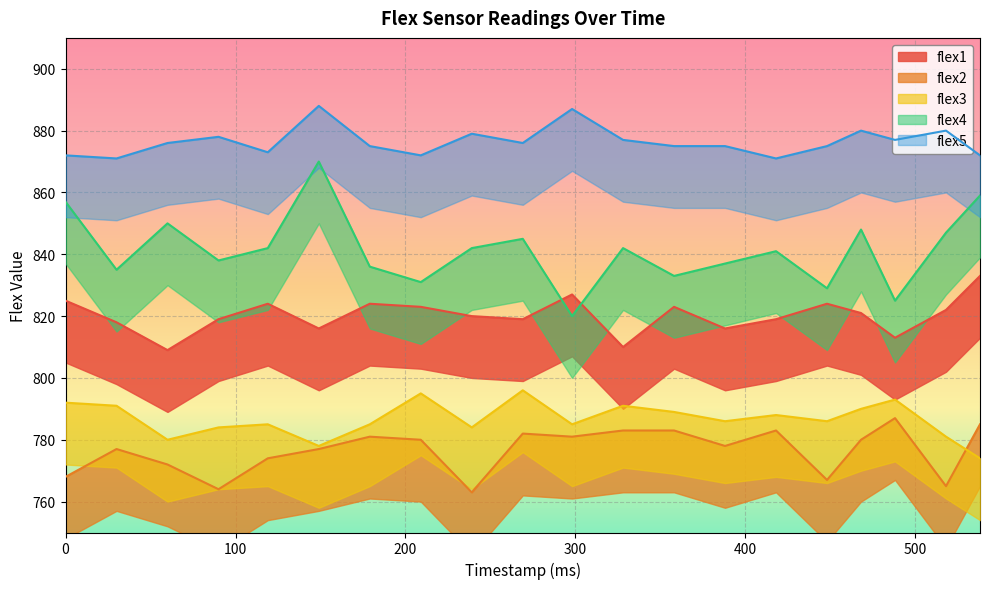

What is the average value of the flex4 series?

841